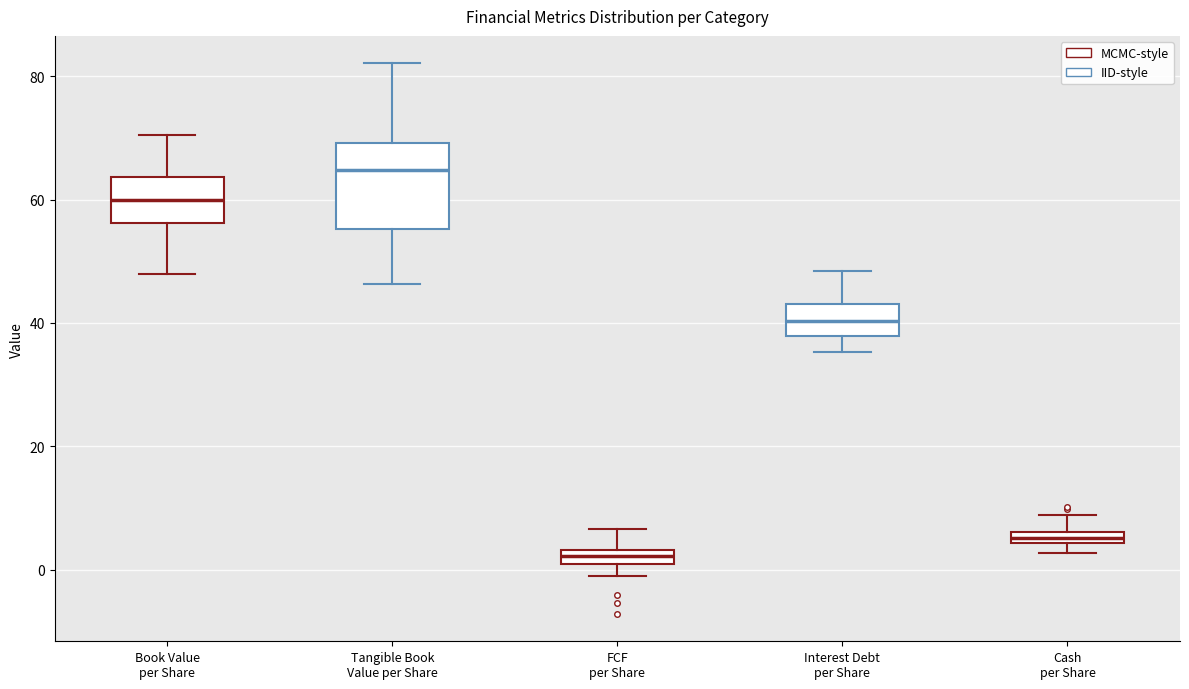

Where does the upper whisker of the box for Cash per Share end on the y-axis? The values are not printed on the chart, so give them approximately, as read against the axis.

8